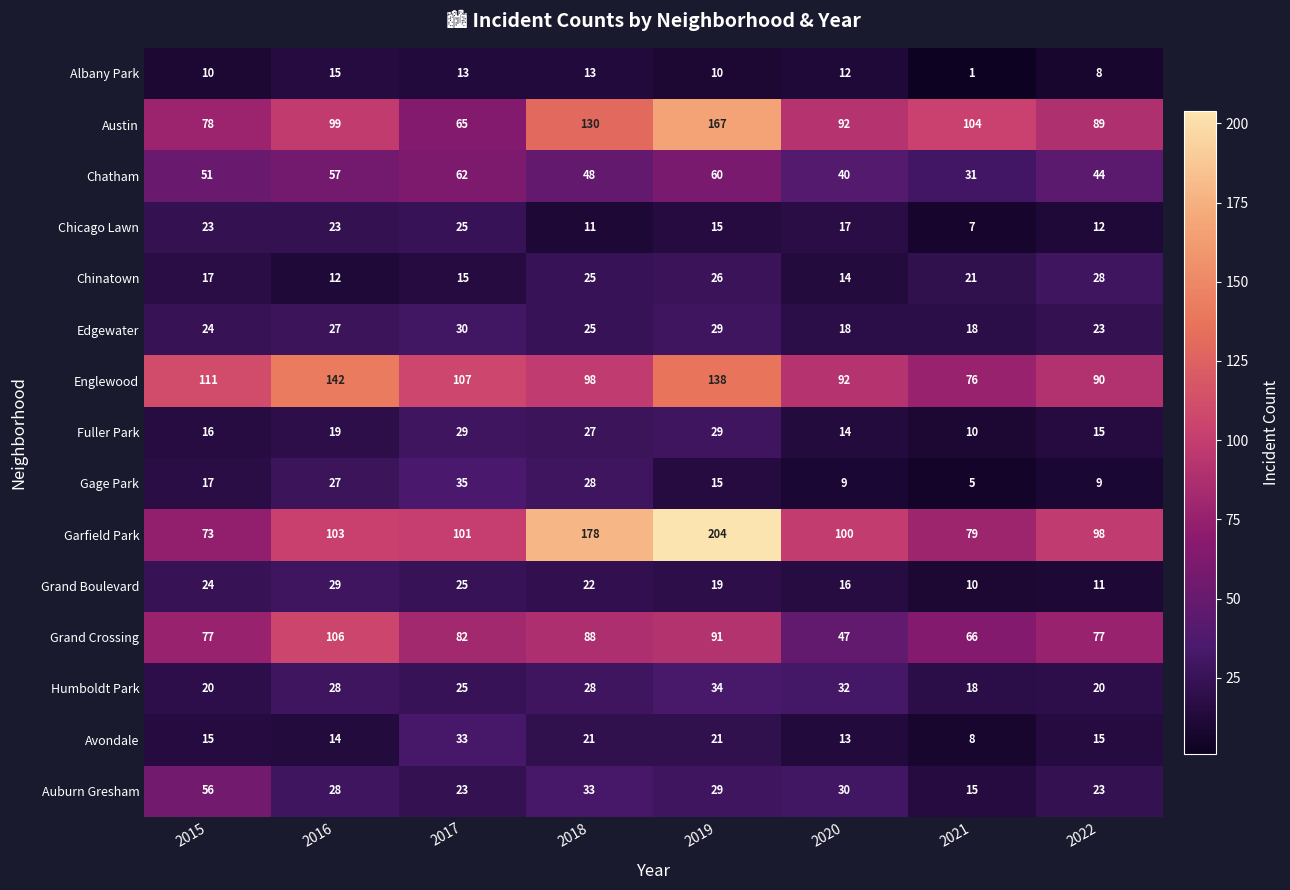

The Albany Park series shows 10 at 2019. True or false?

True